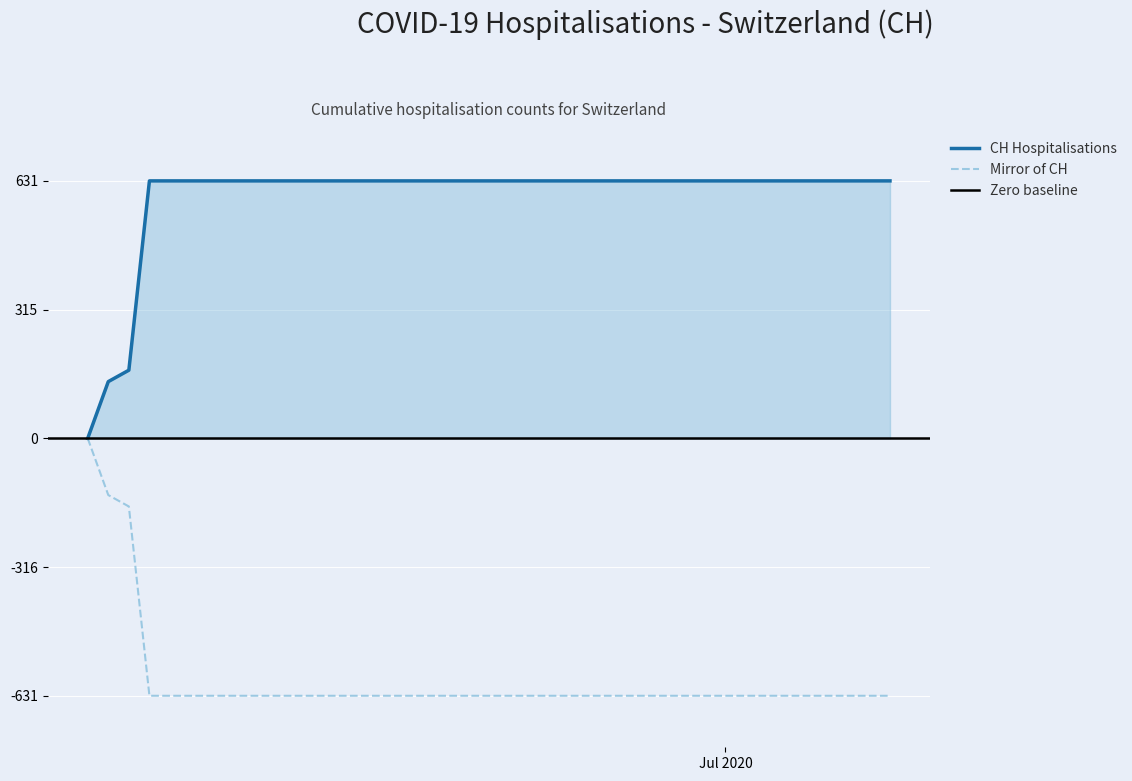

Reading left to right, extract all data points from this chart.

0	139	167	631	631	631	631	631	631	631	631	631	631	631	631	631	631	631	631	631	631	631	631	631	631	631	631	631	631	631	631	631	631	631	631	631	631	631	631	631